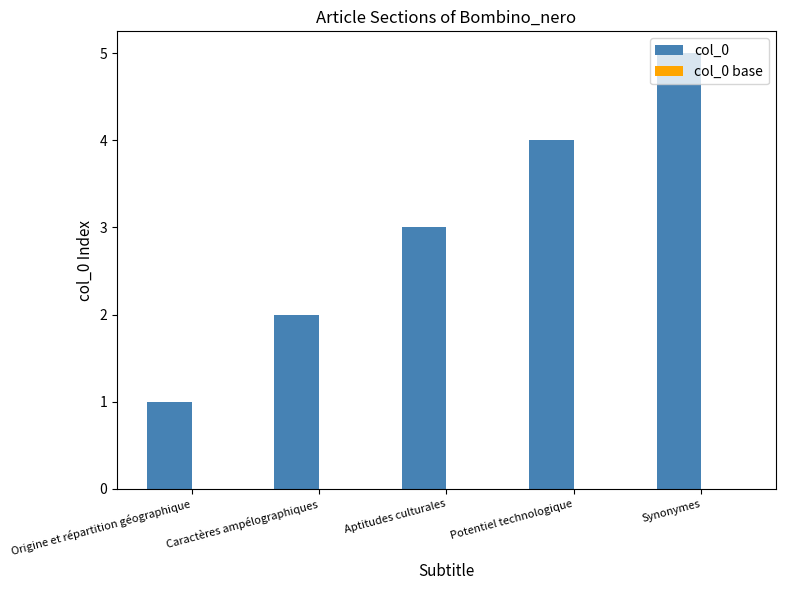

Rank the categories by value from highest to lowest.

Synonymes, Potentiel technologique, Aptitudes culturales, Caractères ampélographiques, Origine et répartition géographique